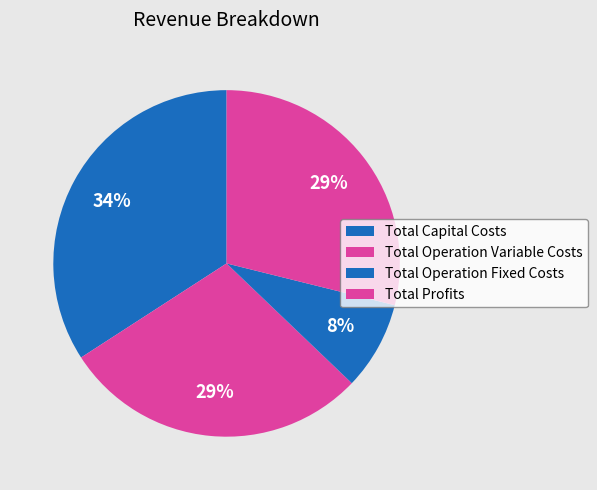

To the nearest percent, what percentage of the pie is Total Capital Costs?

34%